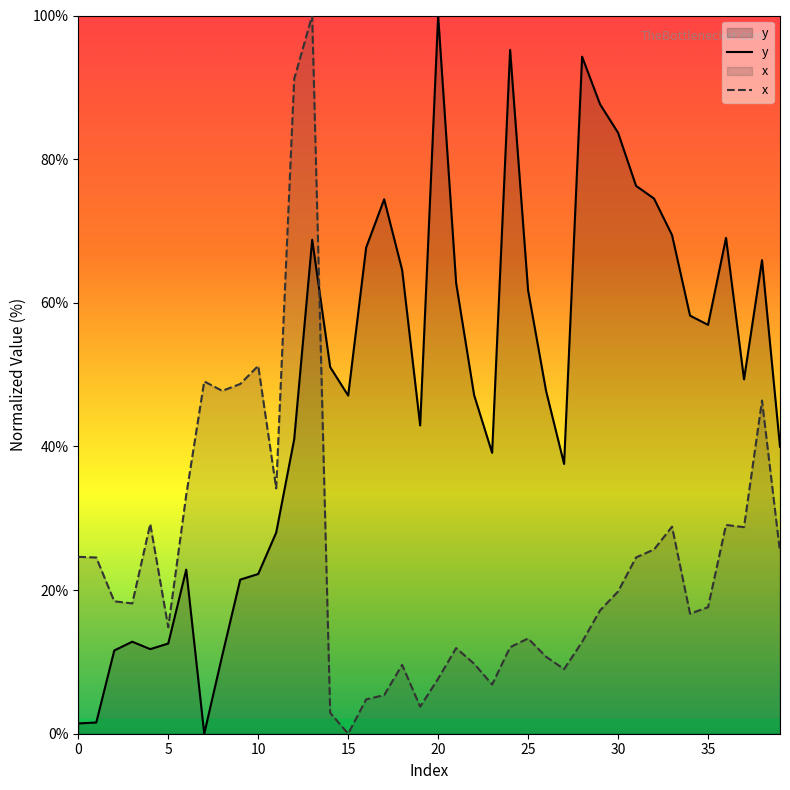

What is the difference between the highest and lowest values at 21?

50.8